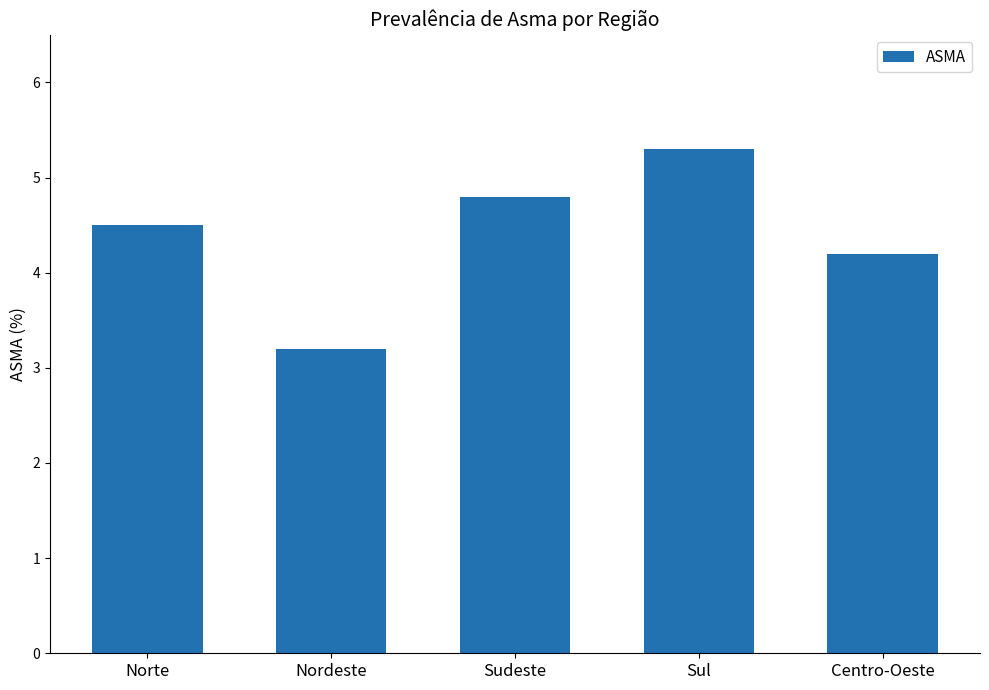

Read the value at Norte.

4.5